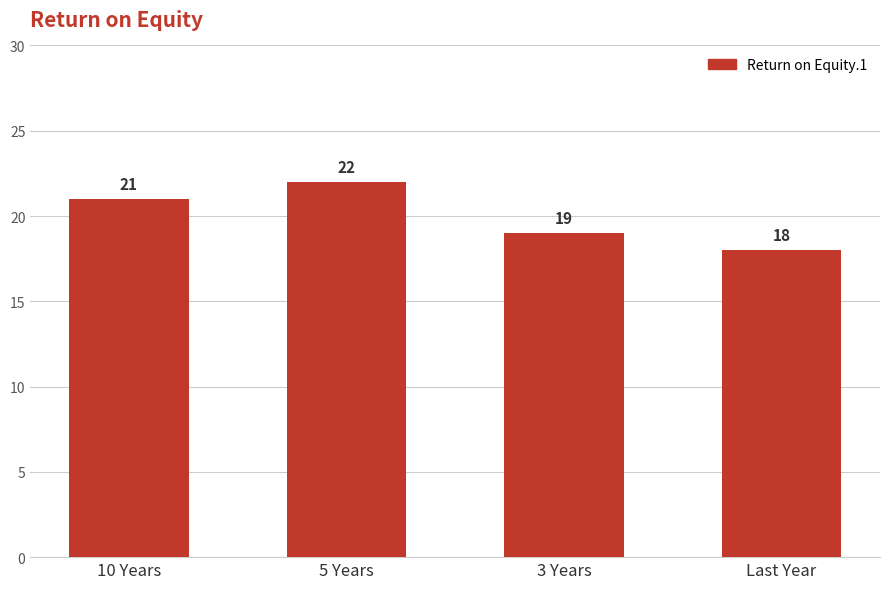

Are the bars horizontal?

No